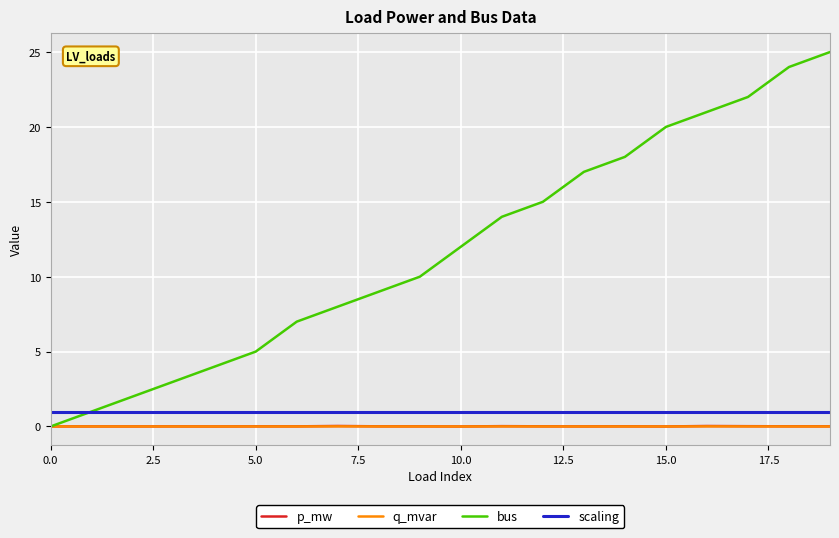

Which series has the widest spread of values?

bus